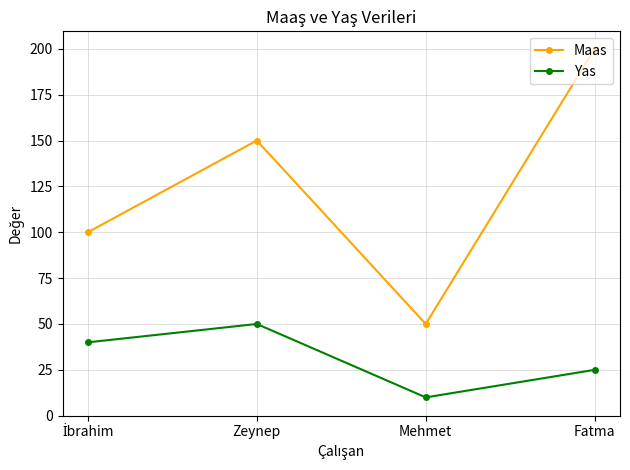

The Yas series shows 25 at Fatma. True or false?

True